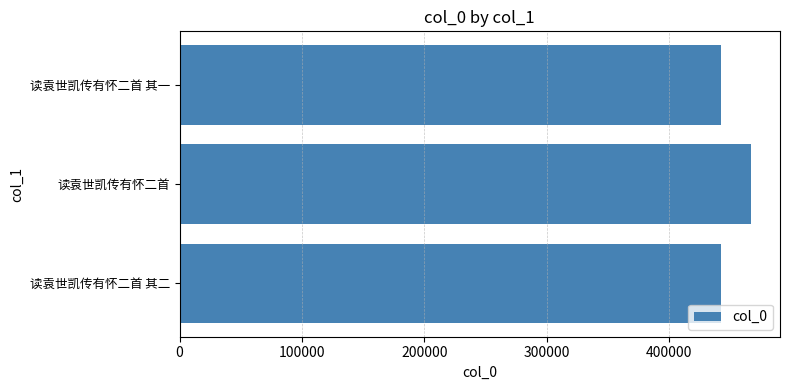

What is the greatest value displayed?

467280